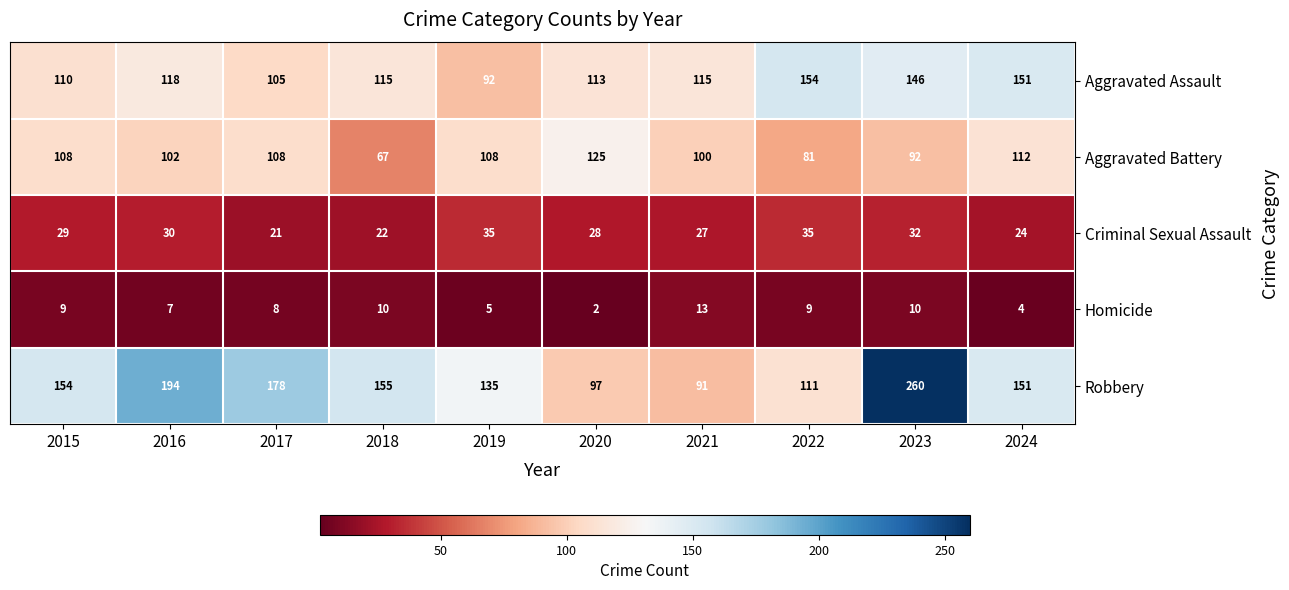

At how many categories does at least one series exceed 65?

10